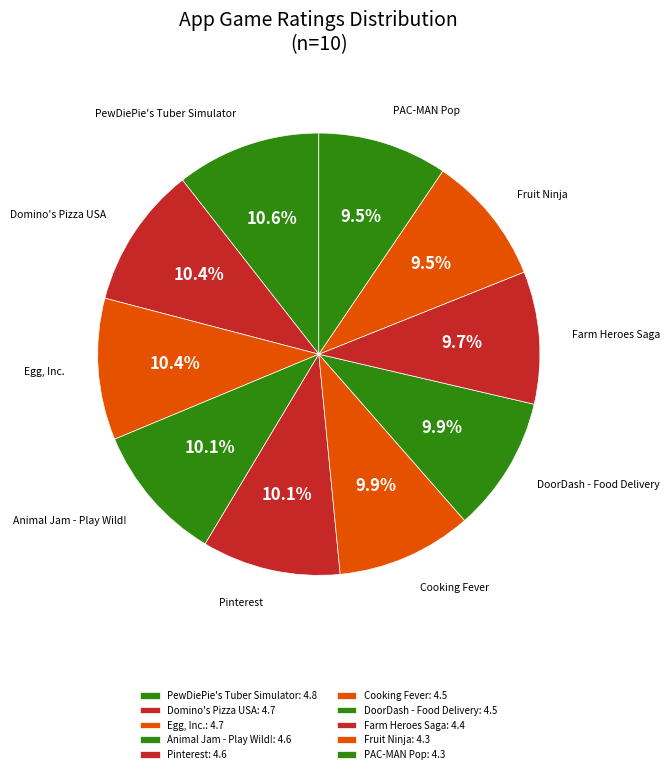

To the nearest percent, what is the difference between the largest and smallest slice percentages?

1%